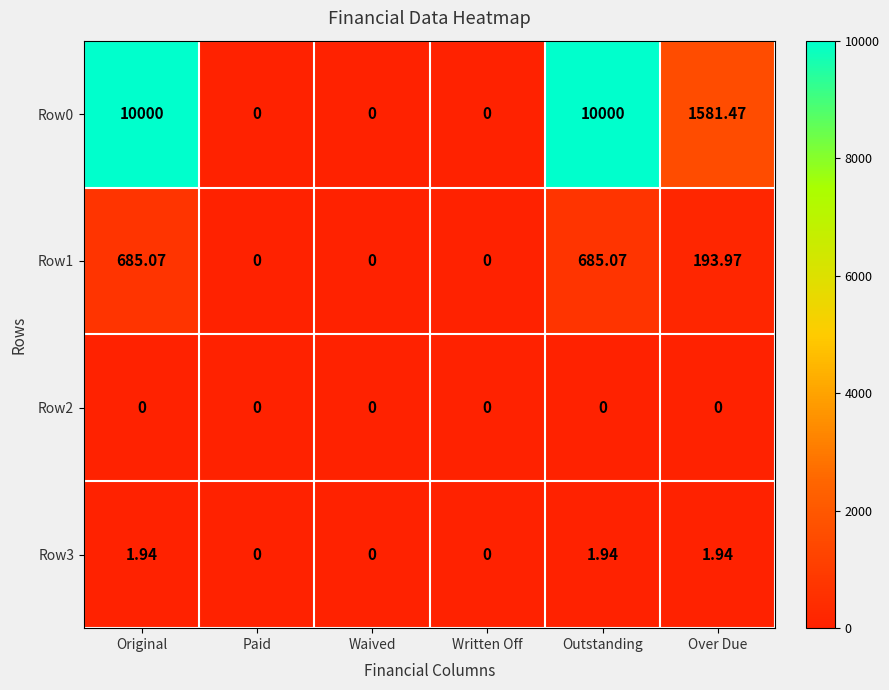

Where does the Row3 series first go above 1?

Original